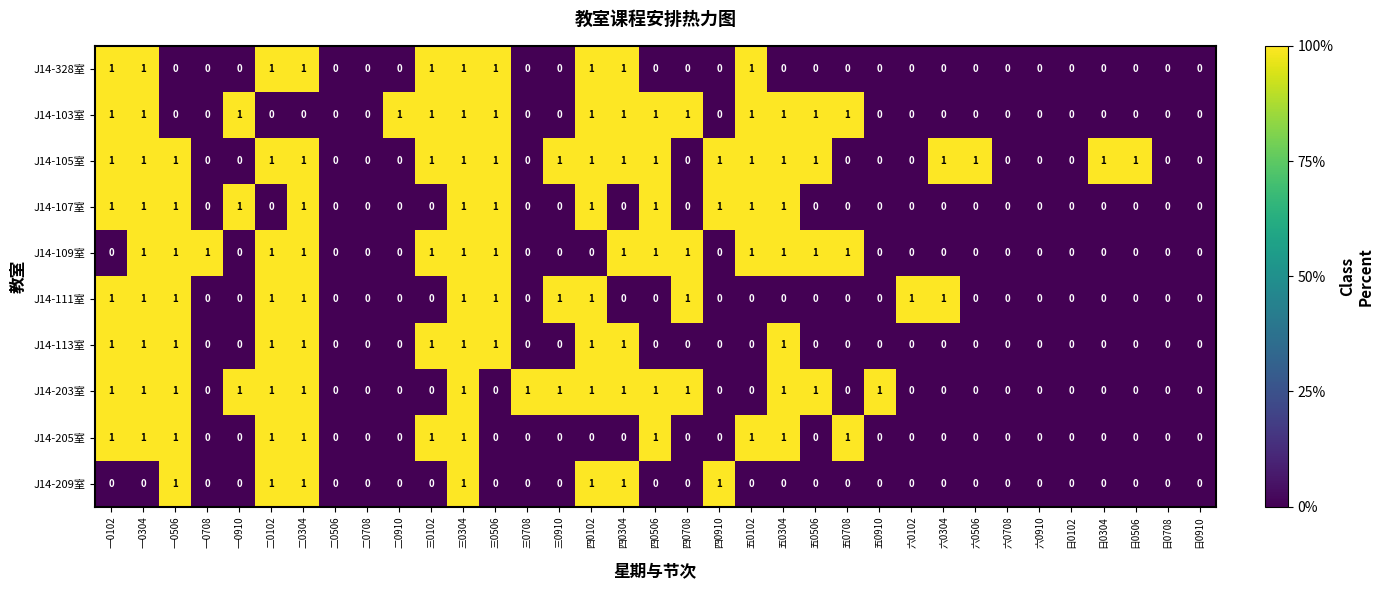

At which category is the sum across all series the highest?

三0304